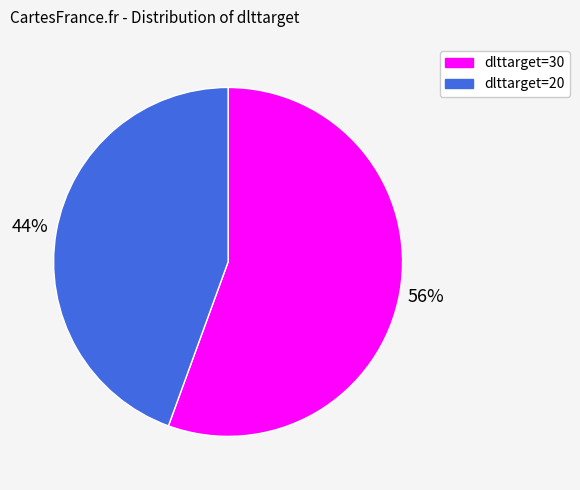

Count the number of slices in the pie.

2